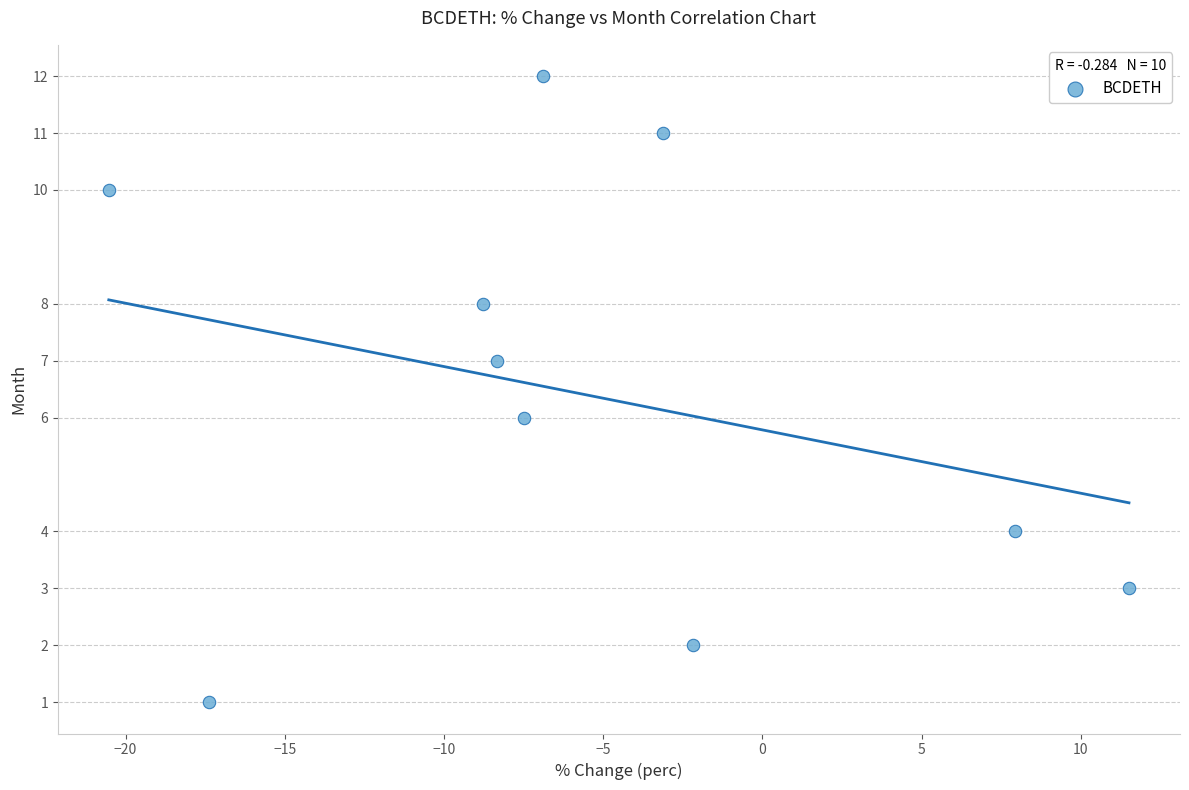

What is the range of Y values (max minus min)?

11